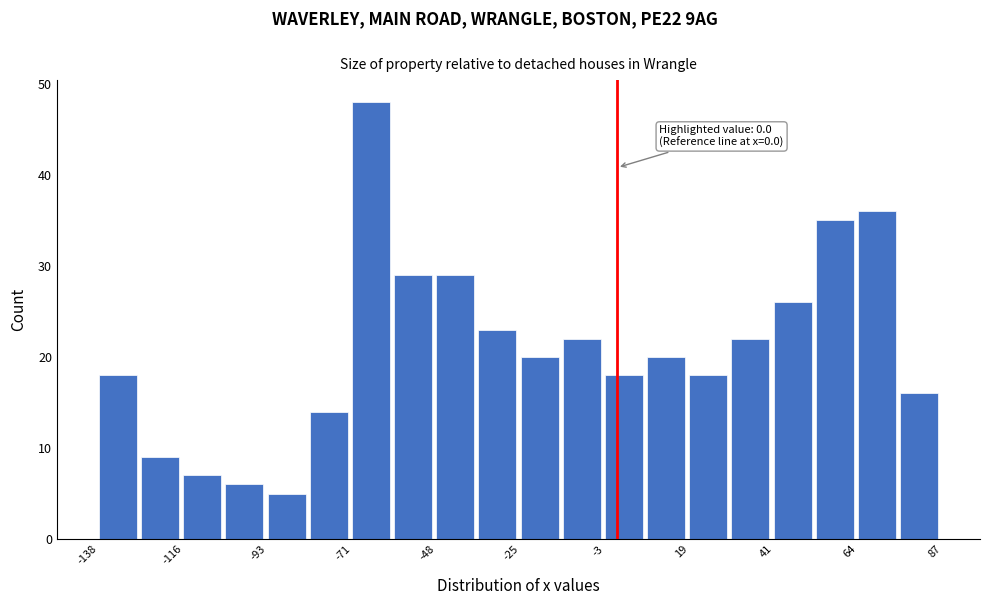

Around what value on the x-axis is the tallest bar? Give the approximate position of its centre, as read against the axis.

-65